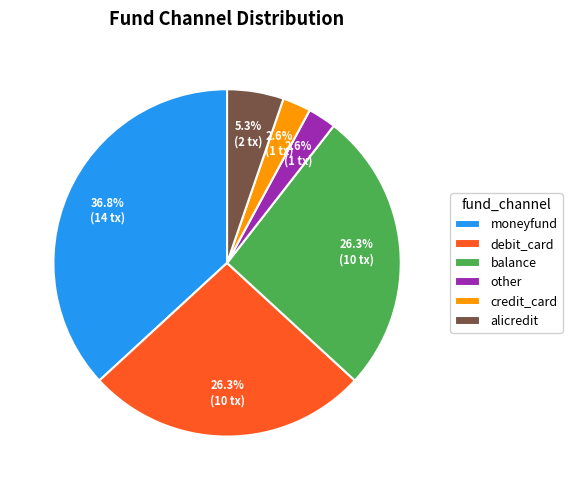

True or false: alicredit accounts for 1% of the total.

False